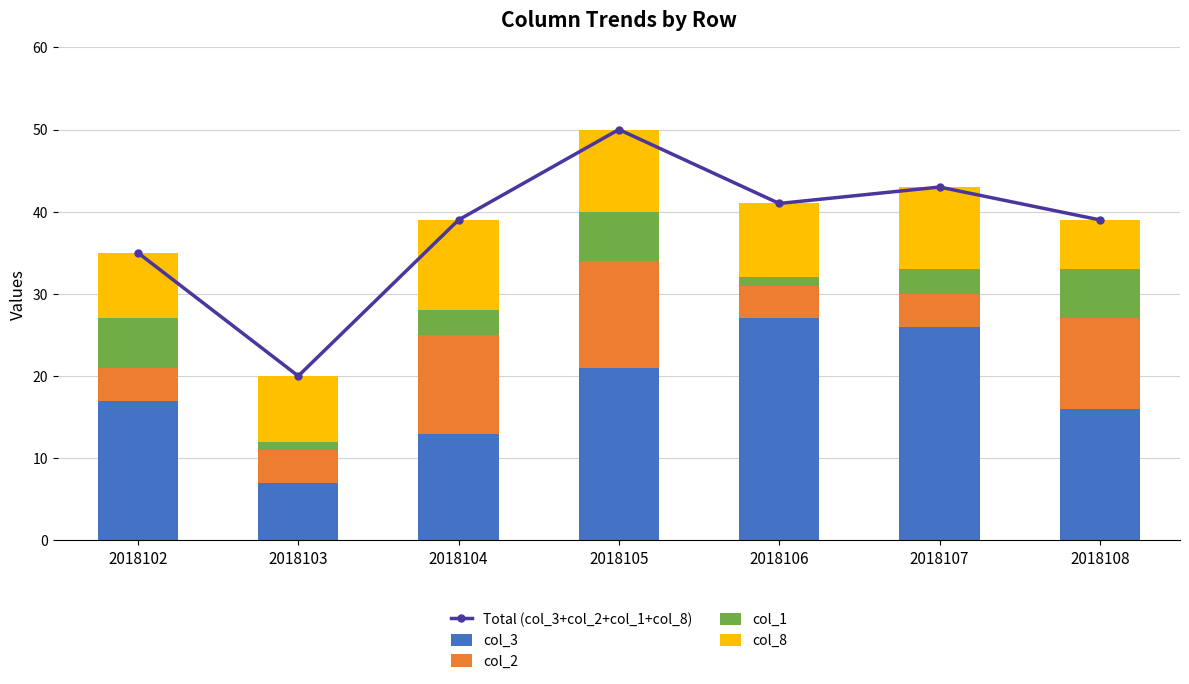

What are all the series names shown in the legend?

Total (col_3+col_2+col_1+col_8), col_3, col_2, col_1, col_8